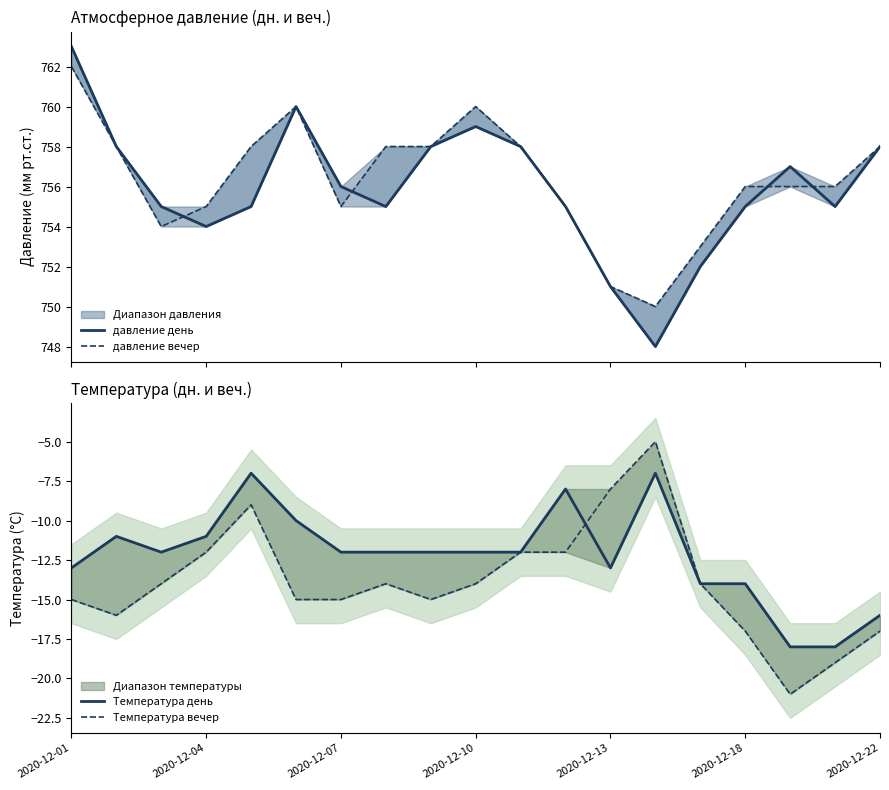

How many values in the давление вечер series are below 756?

7